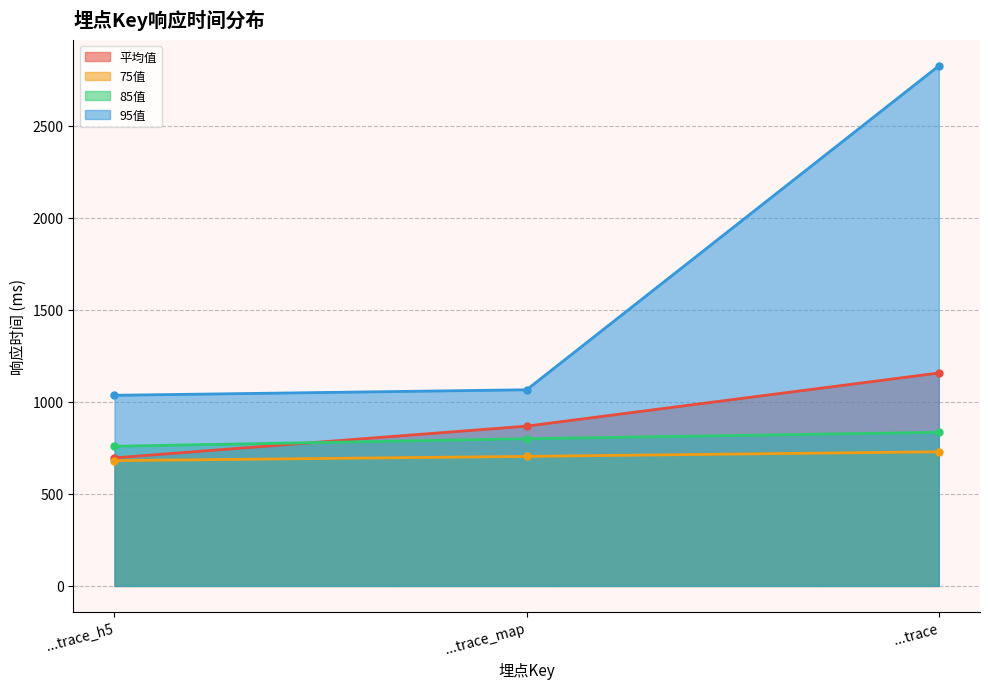

What is the total value across all series at ...trace_h5?

3171.9